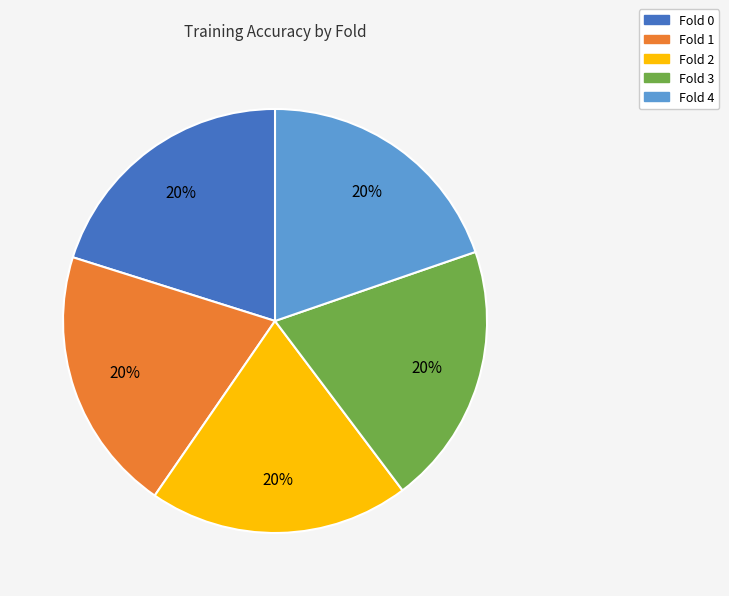

To the nearest percent, what is the combined percentage of Fold 0 and Fold 2?

40%